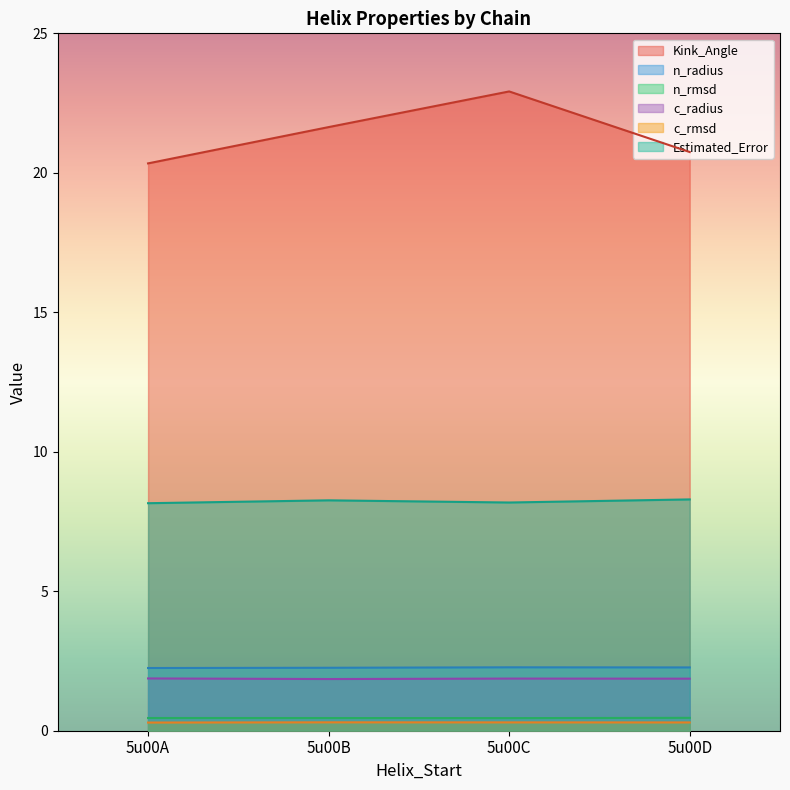

Which series has the largest total across all categories?

Kink_Angle